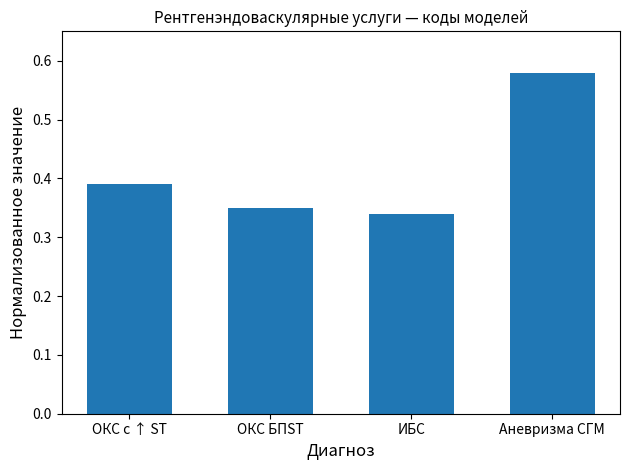

Count the values in the range 0 to 1.

4